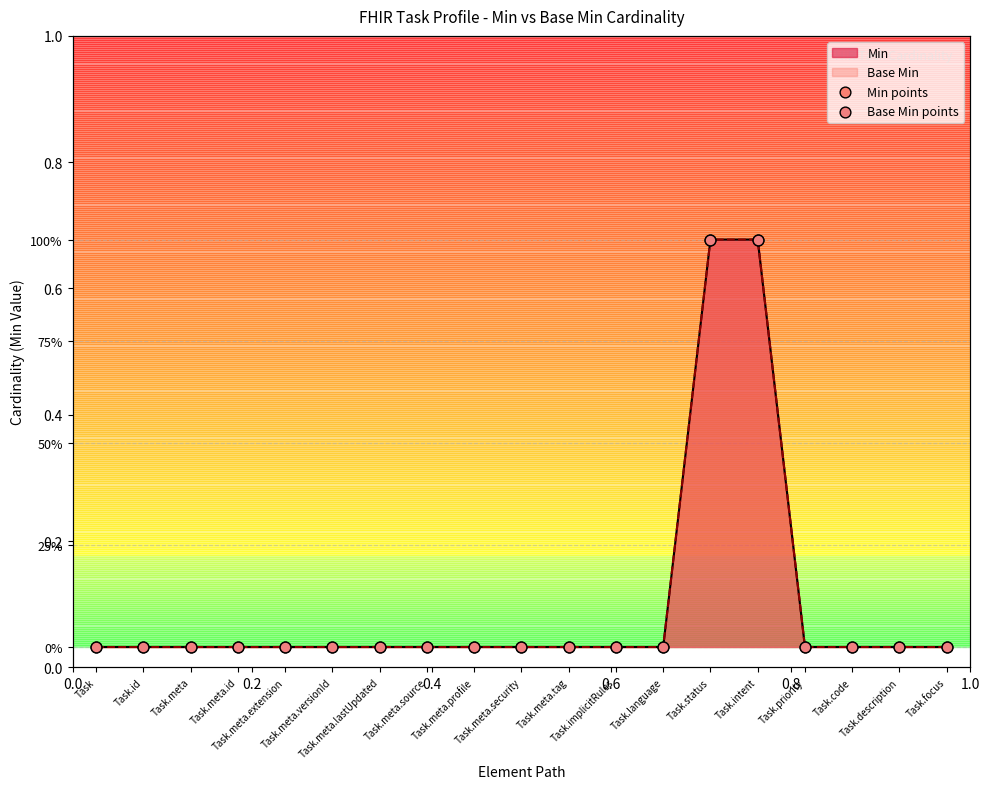

Which series reaches the minimum Y coordinate?

Min points